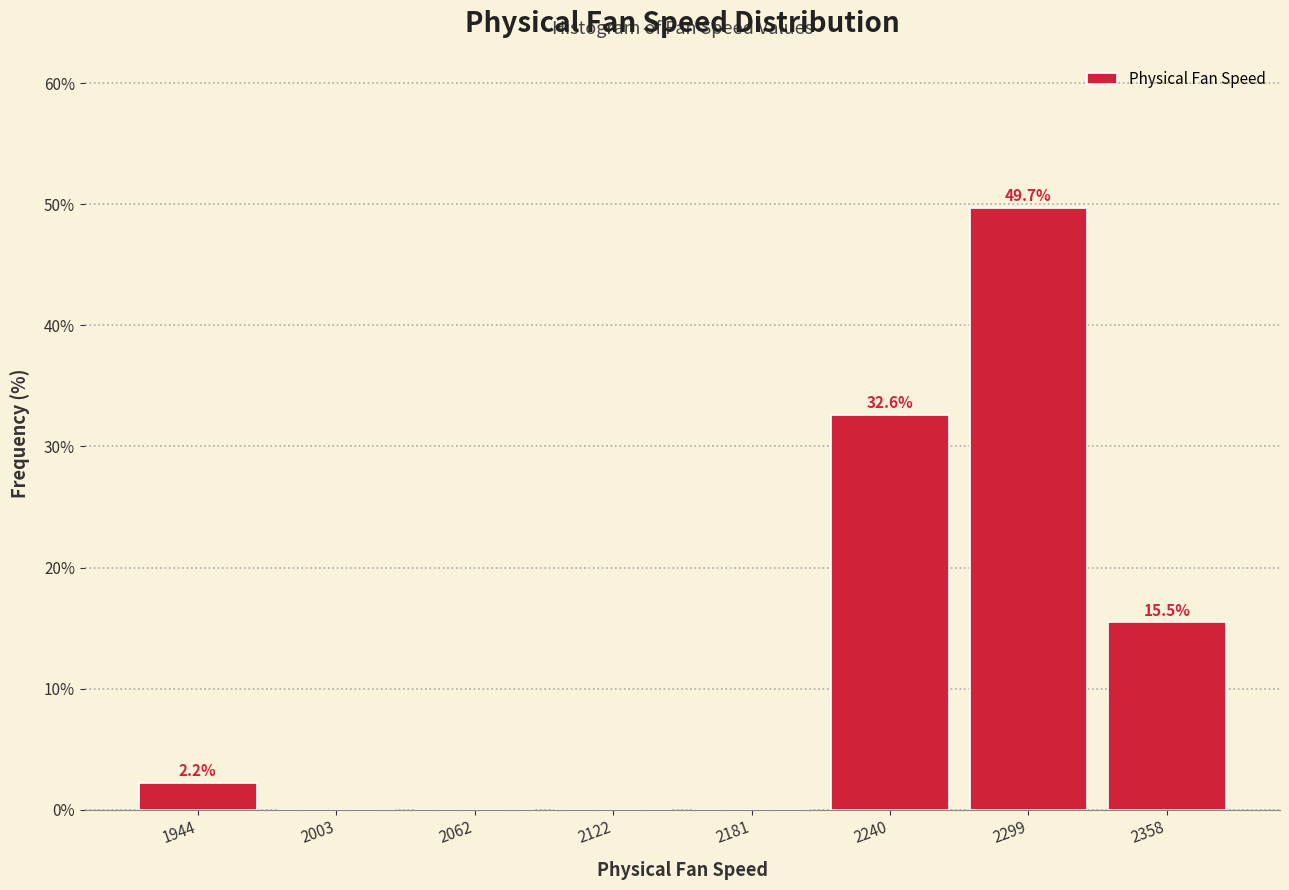

Which range on the x-axis has the tallest bar?

2270 to 2330